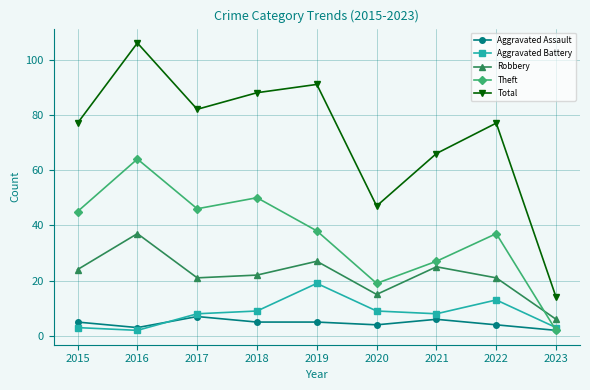

Where does the Robbery series first go above 22?

2015